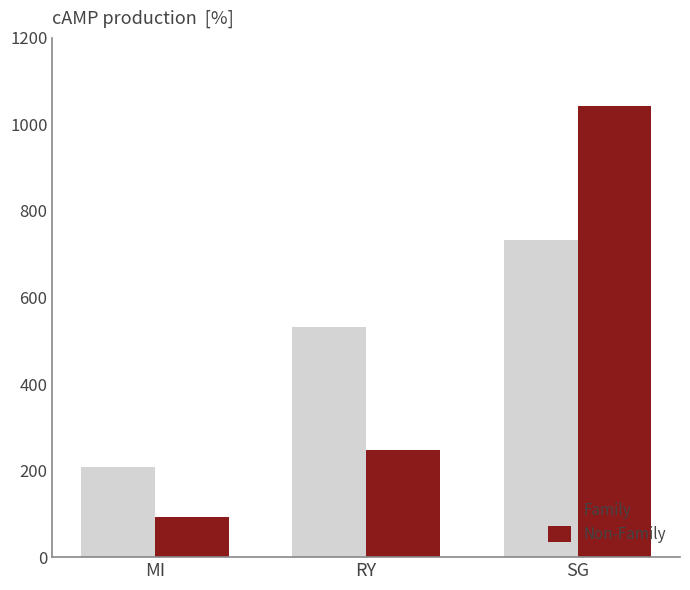

What is the spread (max minus min) of values at SG?

309